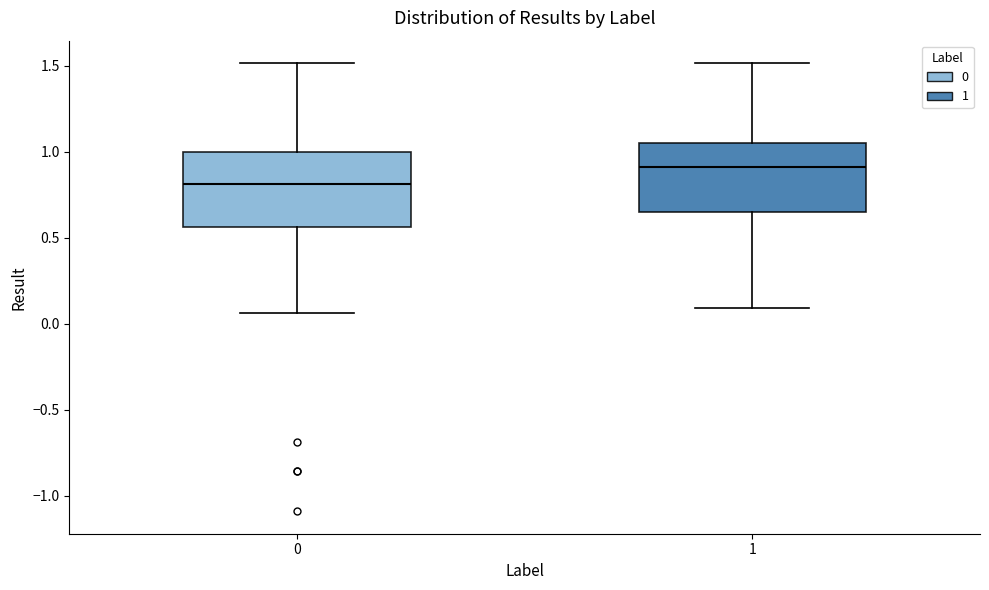

Reading left to right, read every box against the y-axis: the position of its median line, the range the box covers, and the ends of its whiskers. The values are not printed on the chart, so give them approximately, as read against the axis.

0: median 0.80, box 0.55 to 1.00, whiskers 0.05 to 1.50
1: median 0.90, box 0.65 to 1.05, whiskers 0.10 to 1.50